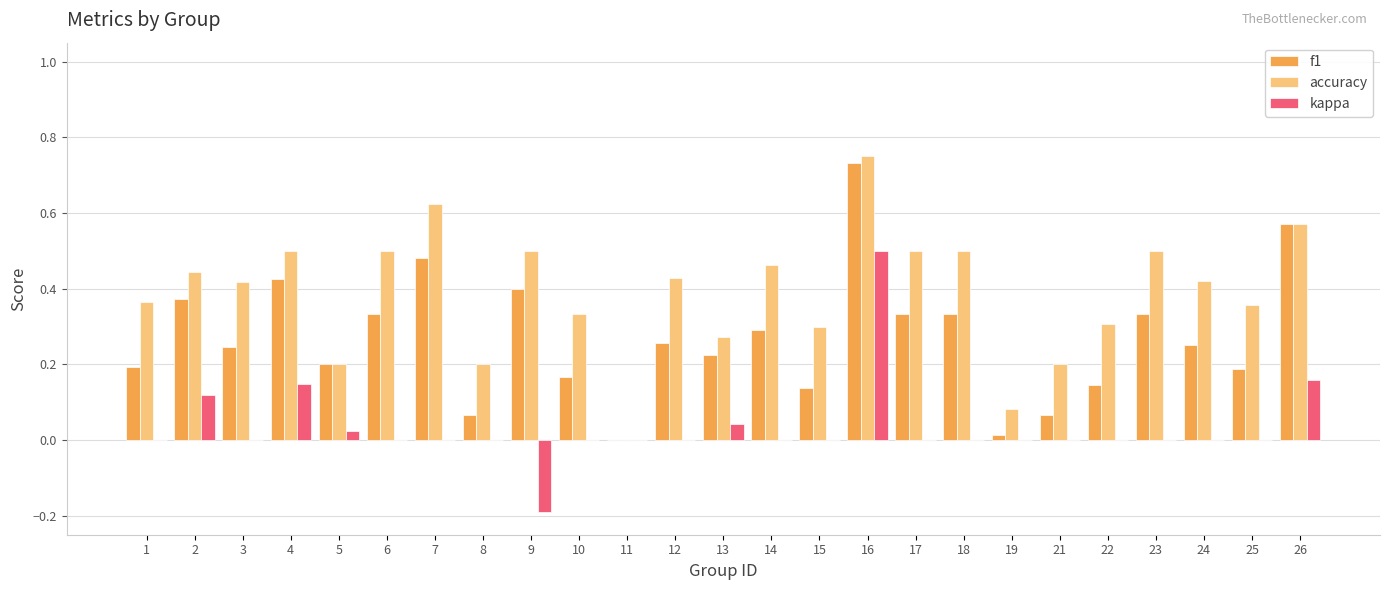

Is it true that accuracy equals 0.2 at 26?

False